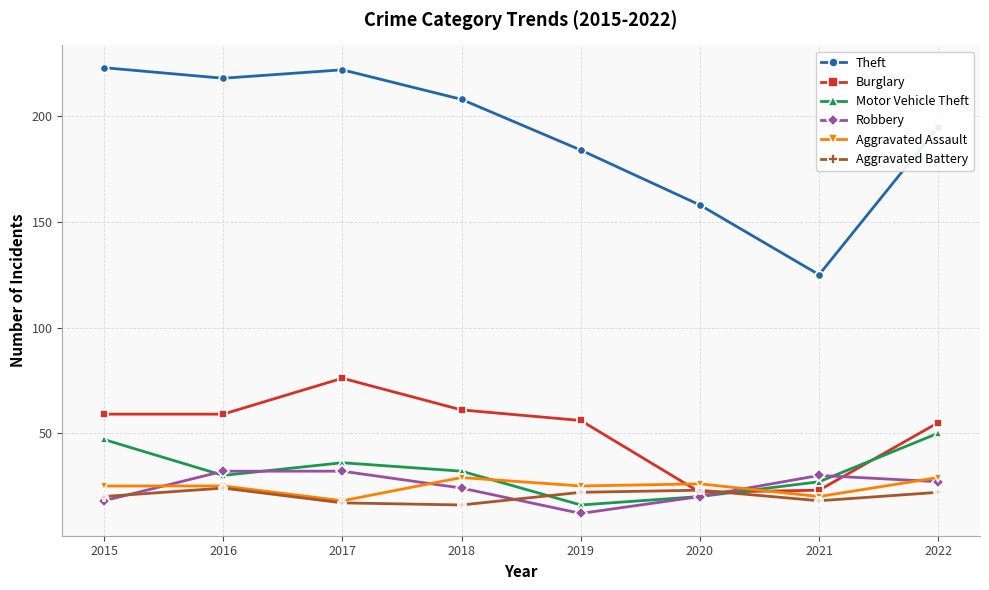

Where is the first local minimum for Aggravated Assault?

2017